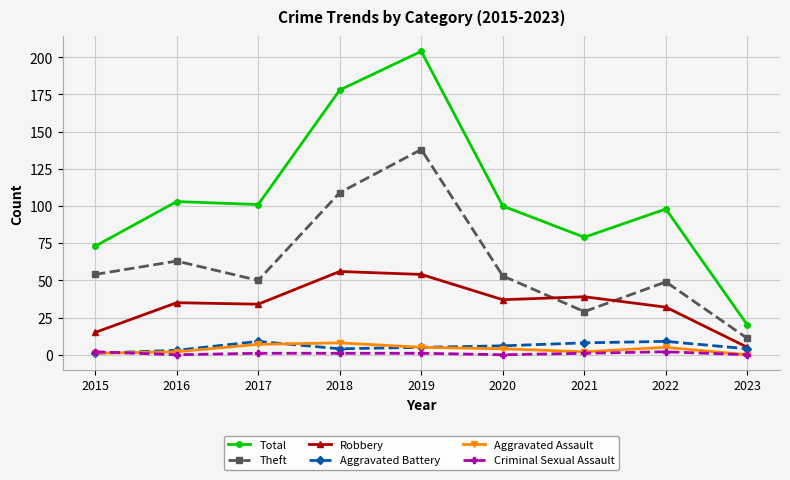

Is the value of Criminal Sexual Assault at 2015 greater than the value of Robbery at 2022?

No